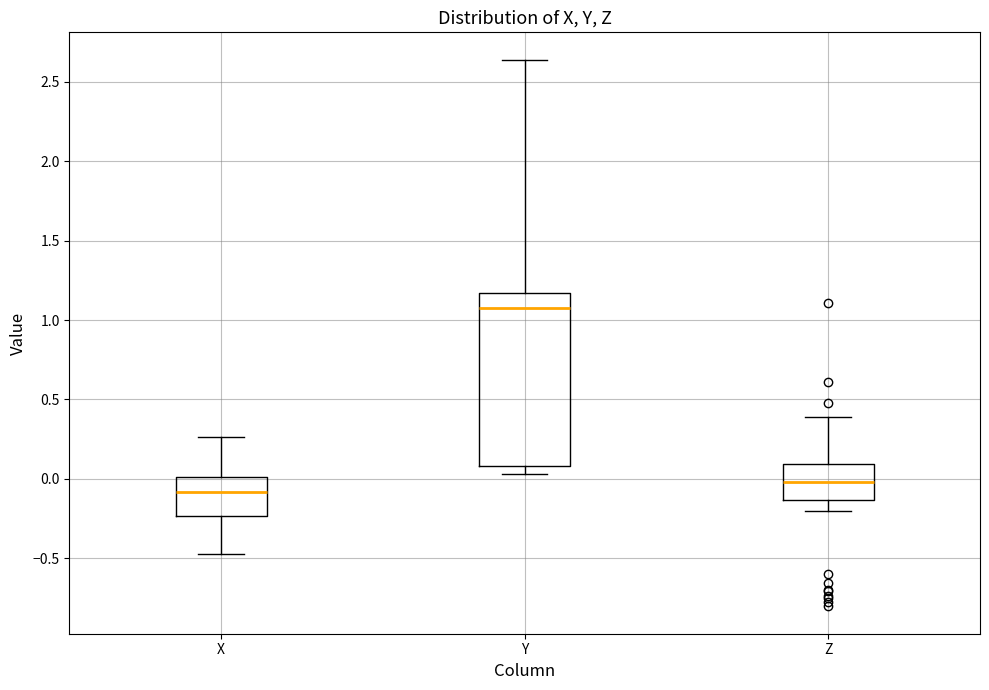

Which box has the highest median line?

Y